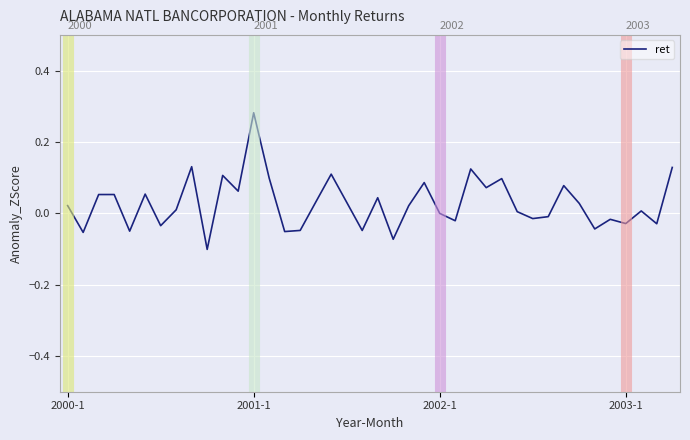

Is this an area chart (filled region under the line)?

No